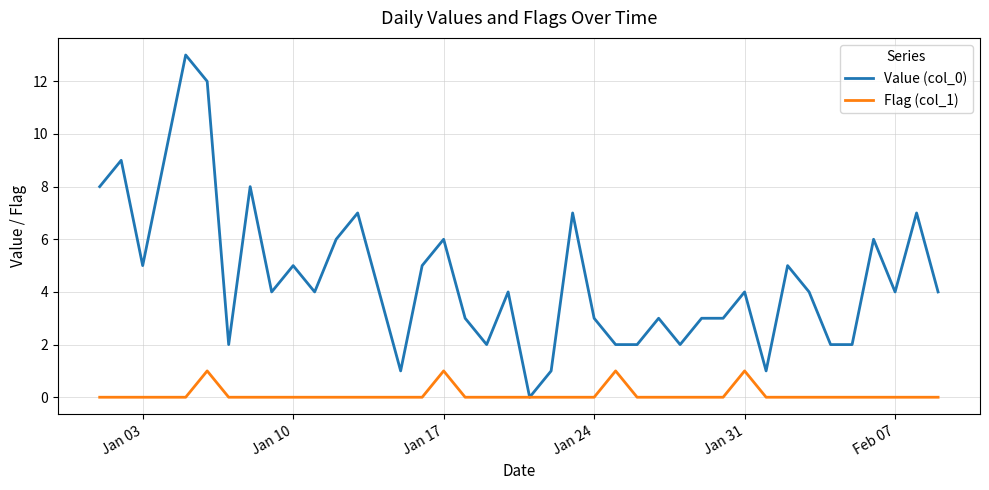

Which series has the widest spread of values?

Value (col_0)